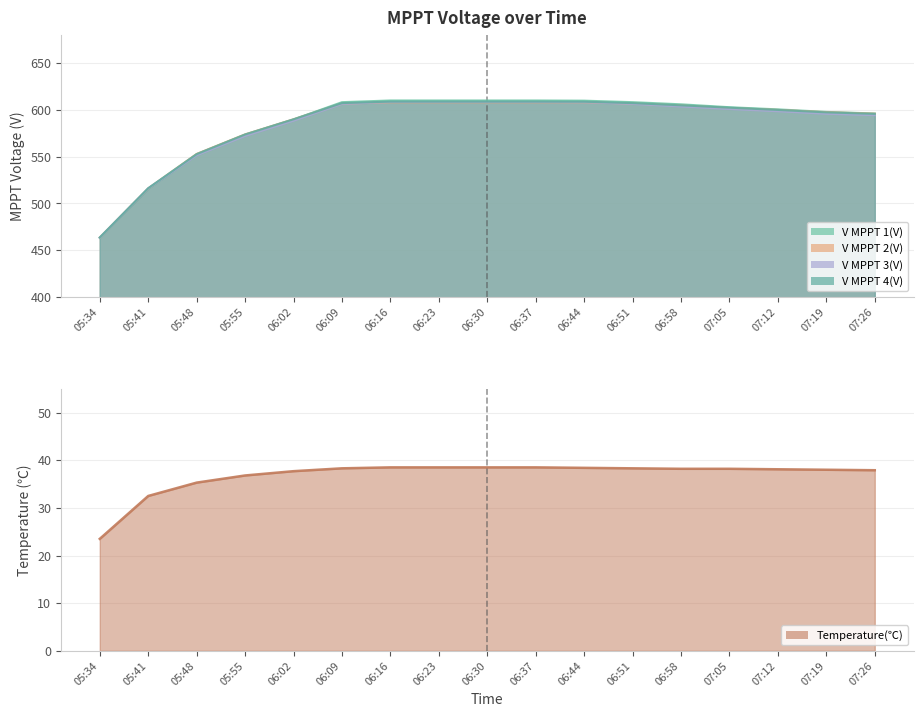

True or false: V MPPT 4(V) and V MPPT 3(V) cross at least once.

False